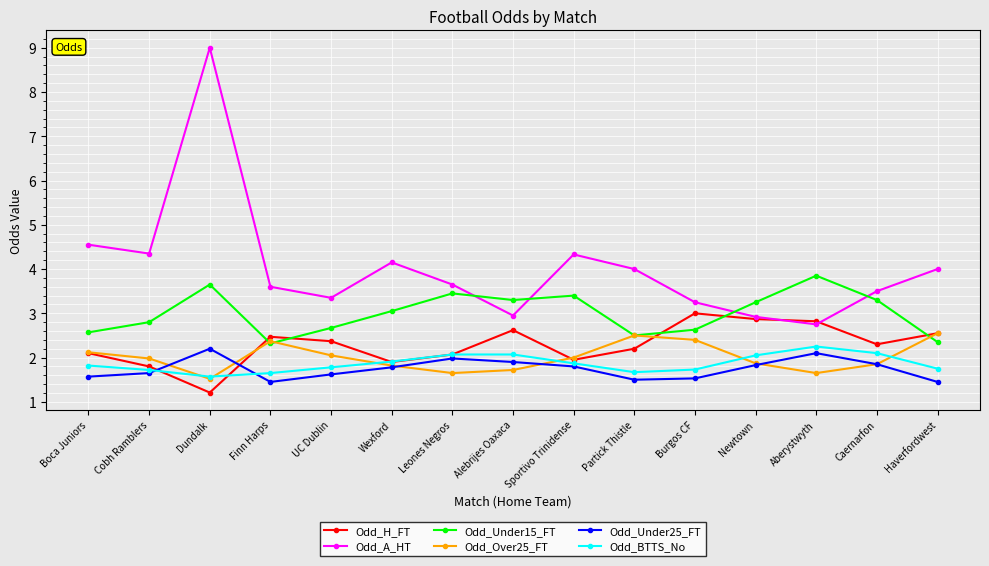

Count the number of data series in this chart.

6